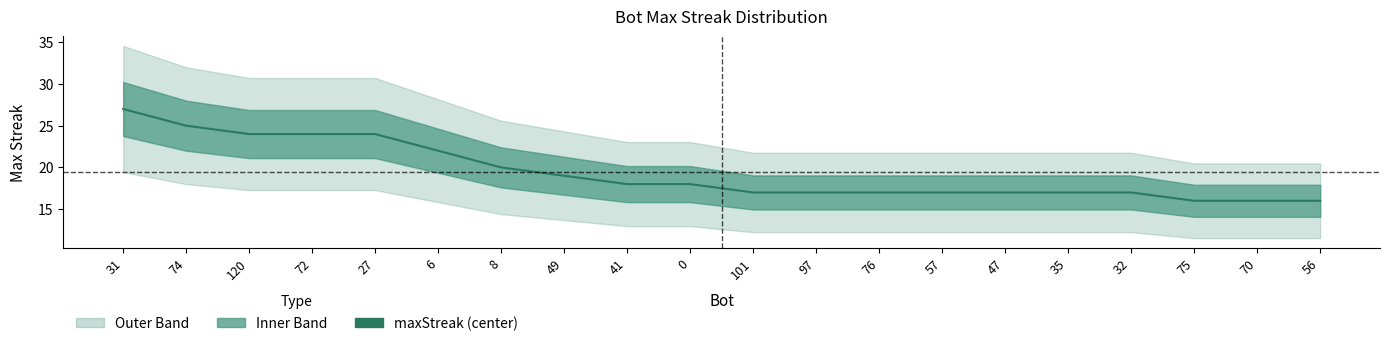

What is the greatest value displayed?

27